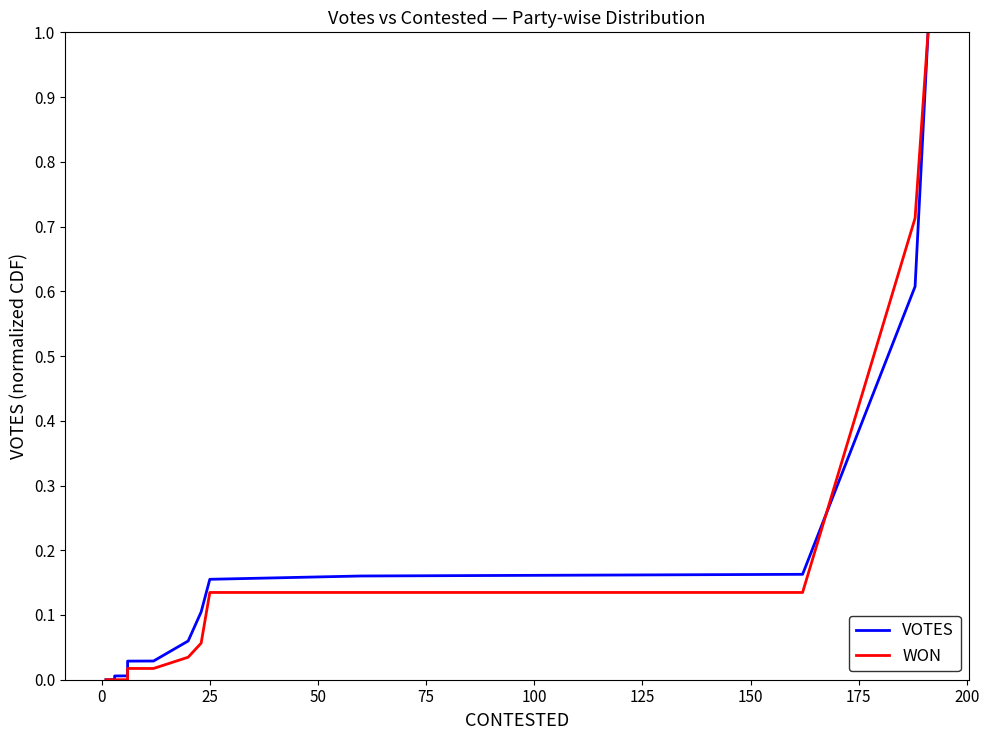

Which series has the widest spread of values?

WON